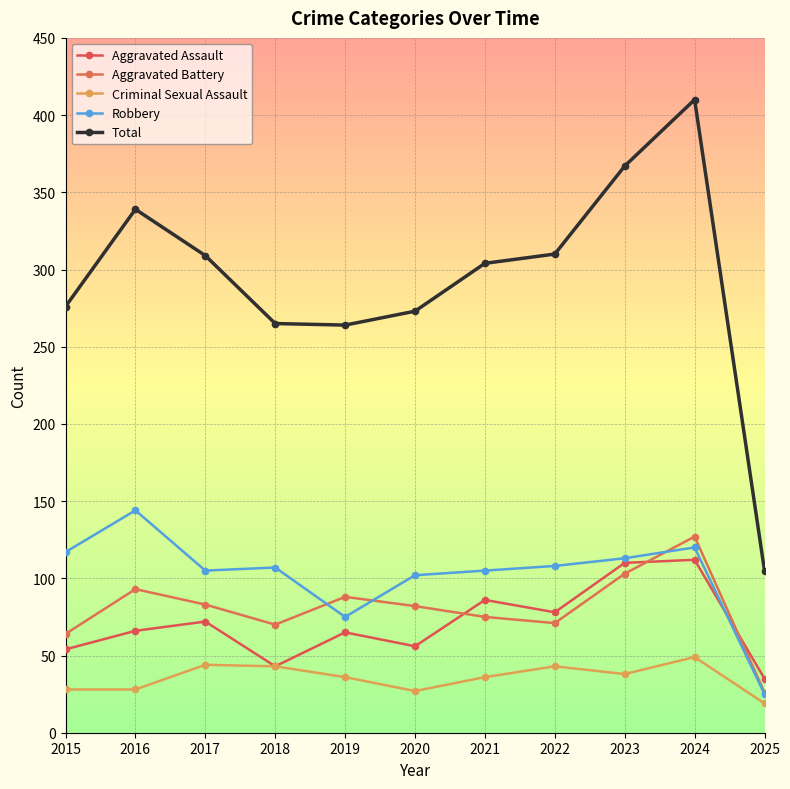

True or false: Aggravated Battery and Robbery intersect in this chart.

True